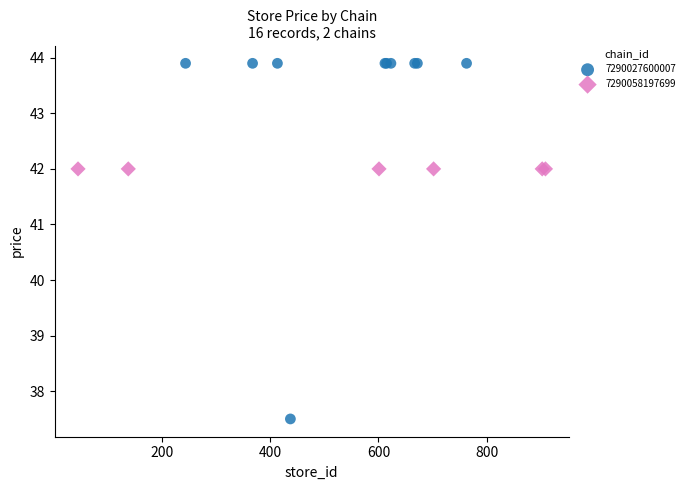

Which series contains the highest Y value?

7290027600007